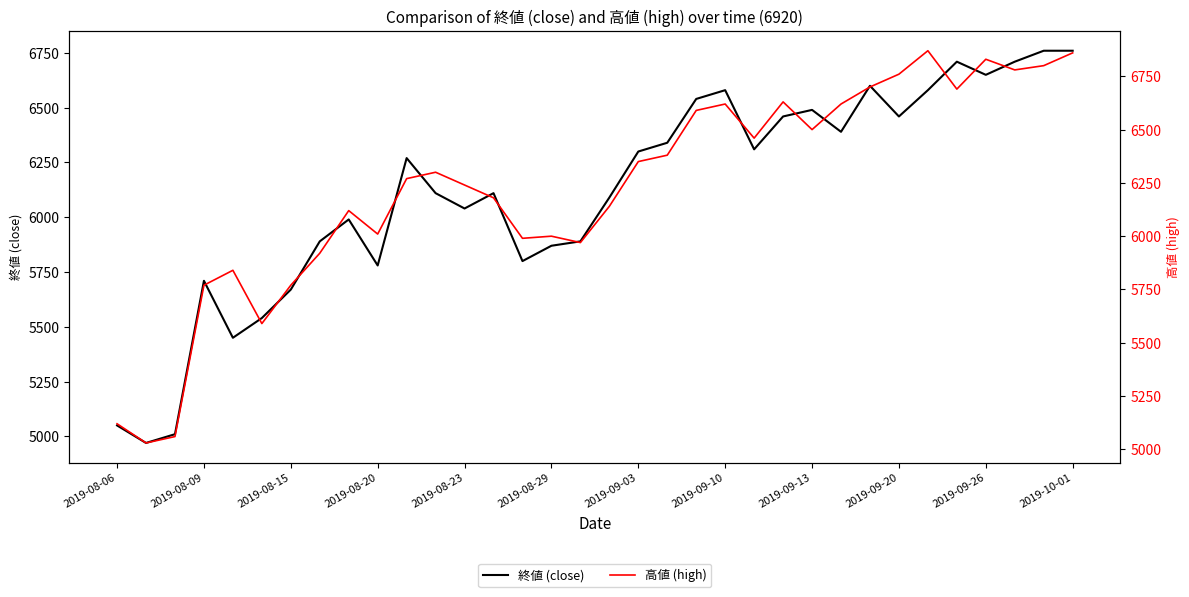

Which series has the widest spread of values?

高値 (high)